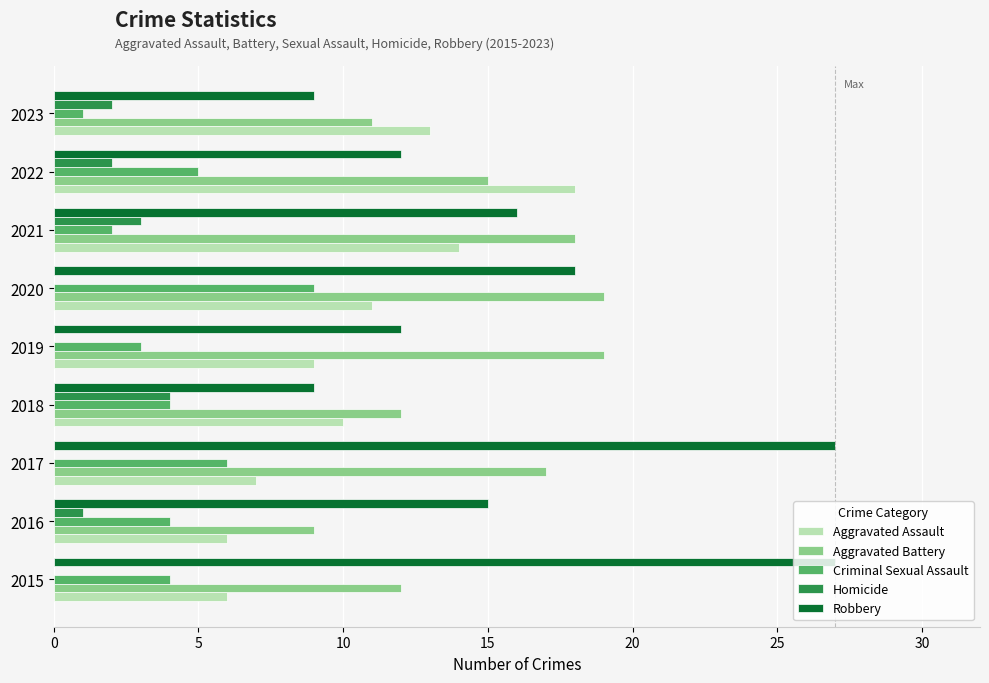

What is the total value across all series at 2020?

57